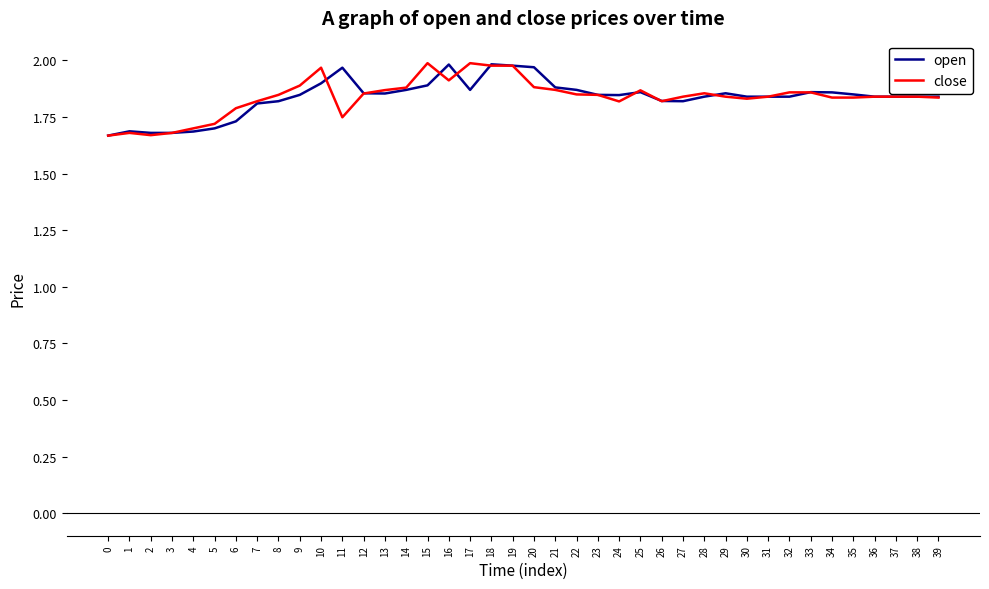

True or false: open has a value of 1.9 at 34.

True